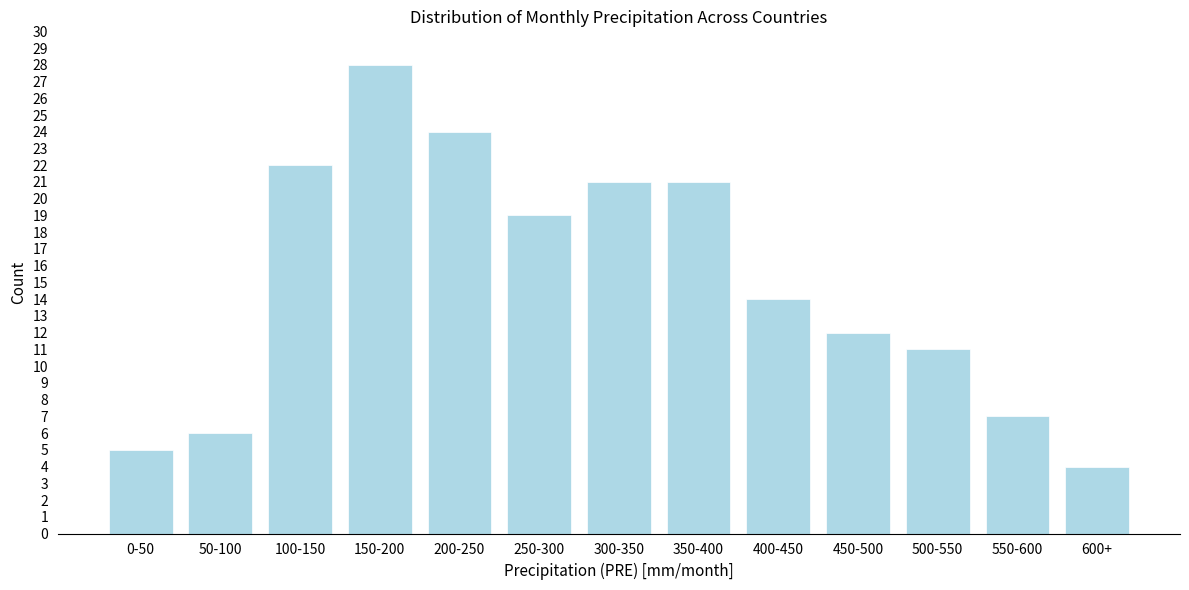

Reading right to left, list all the values displayed in this chart.

4	7	11	12	14	21	21	19	24	28	22	6	5